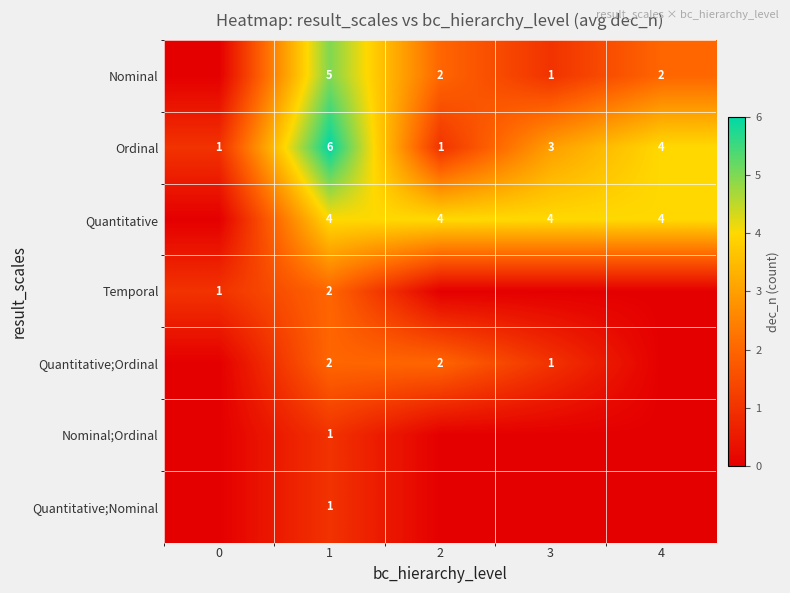

What is the spread (max minus min) of values at 1?

5